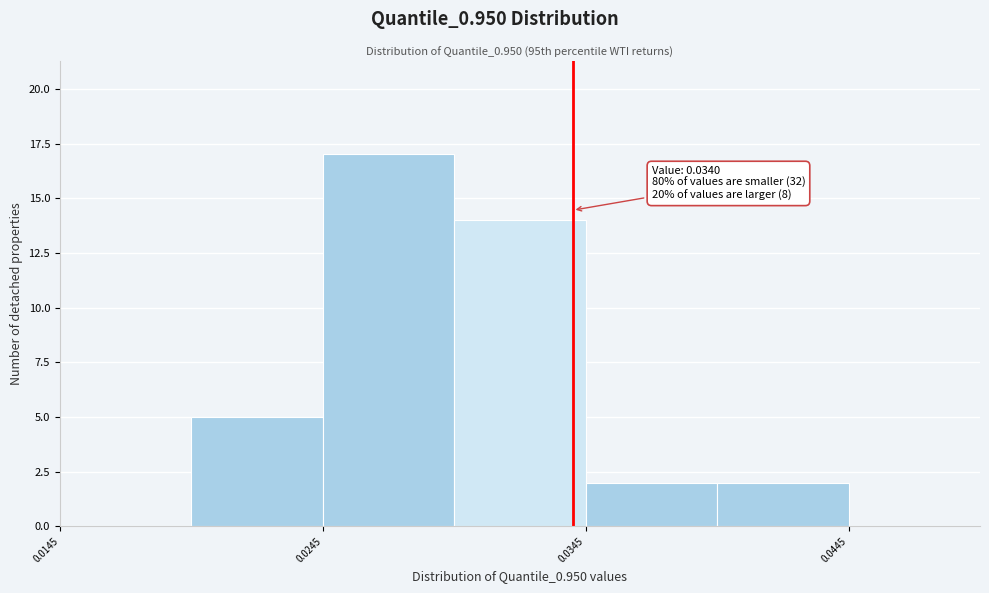

Which range on the x-axis has the tallest bar?

0.025 to 0.030